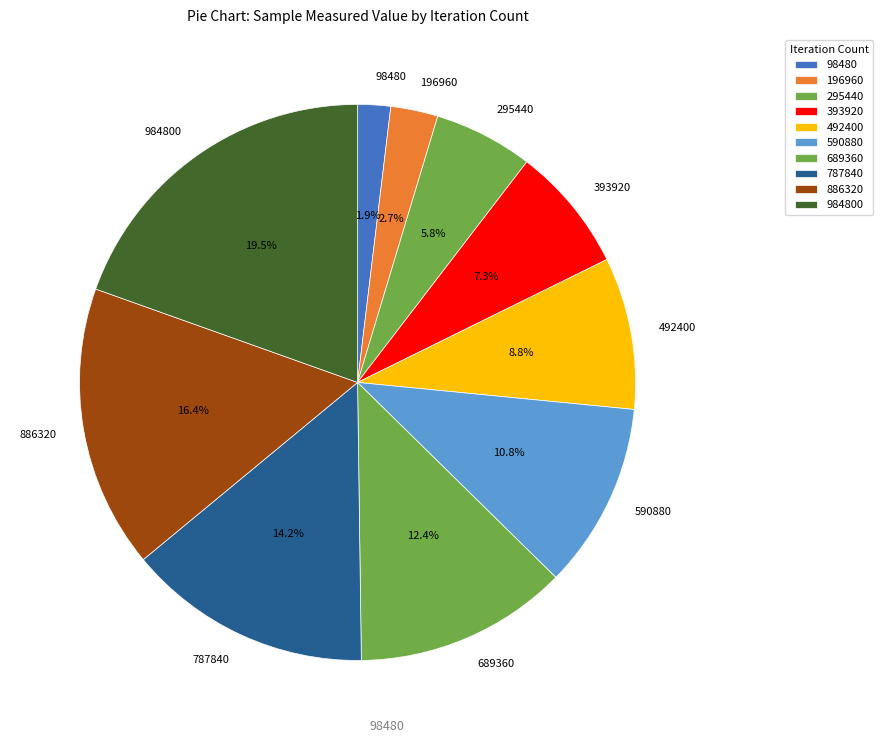

To the nearest percent, what percentage of the pie is 787840?

14%